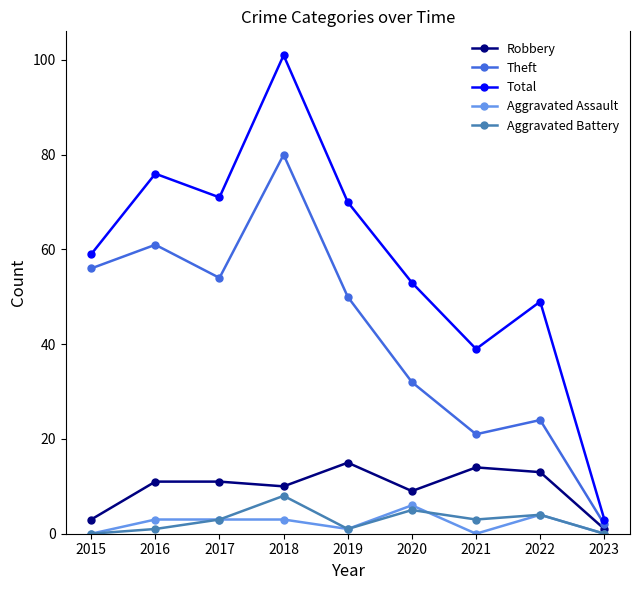

Rank the series by their maximum value, from lowest to highest.

Aggravated Assault, Aggravated Battery, Robbery, Theft, Total